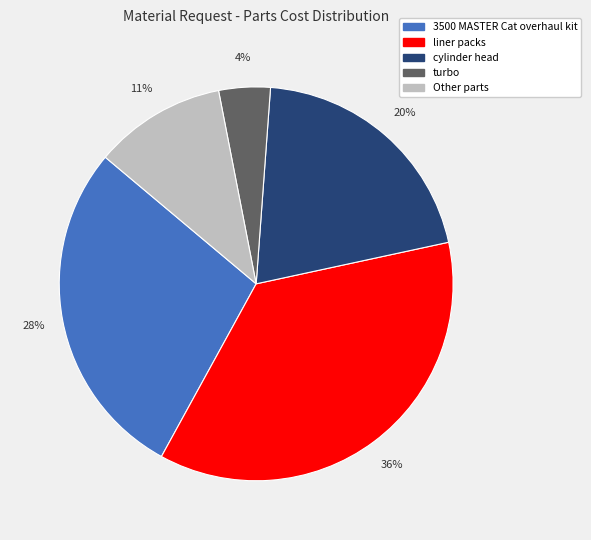

Count the number of slices in the pie.

5